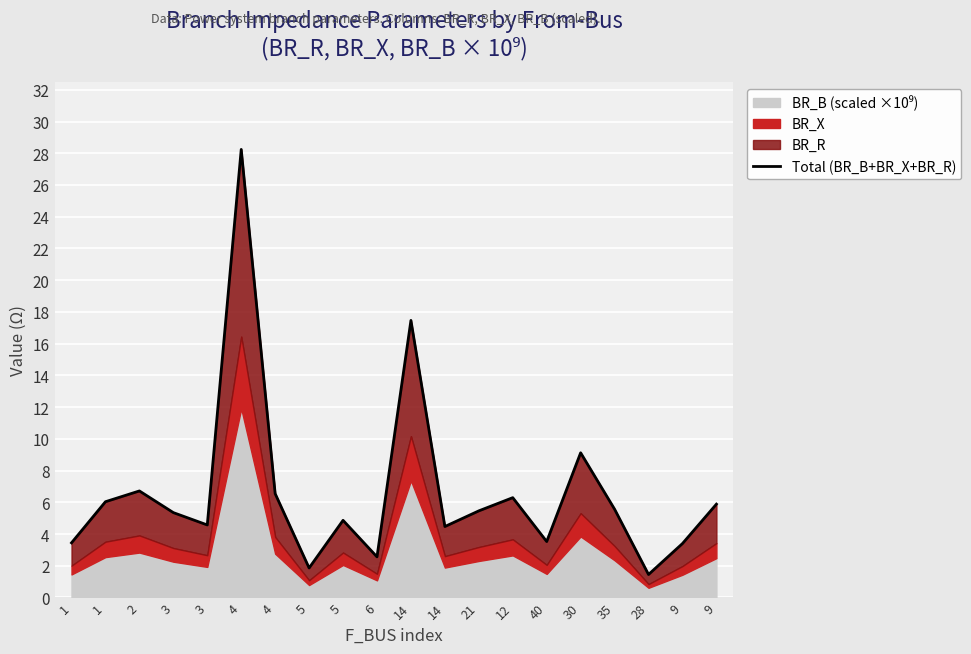

True or false: there are more than 1 points higher than both neighbors.

True